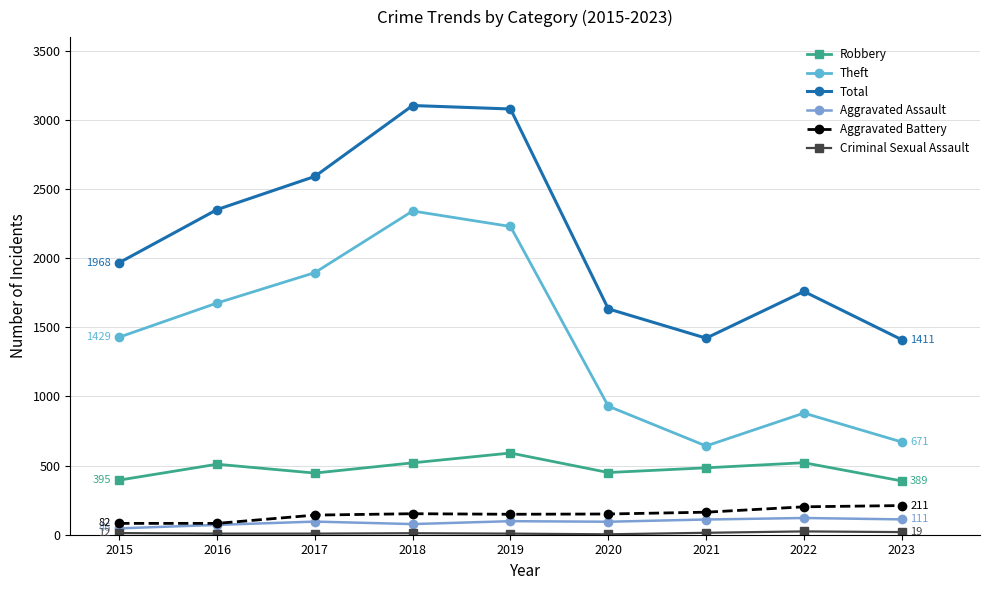

How many lines are shown in the chart?

6